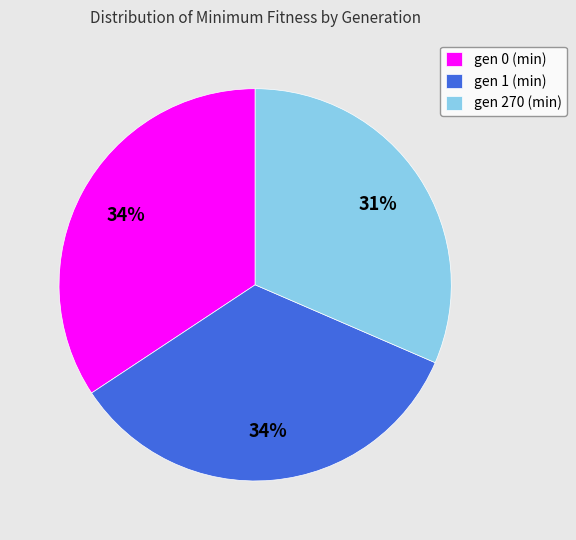

Count the number of slices in the pie.

3